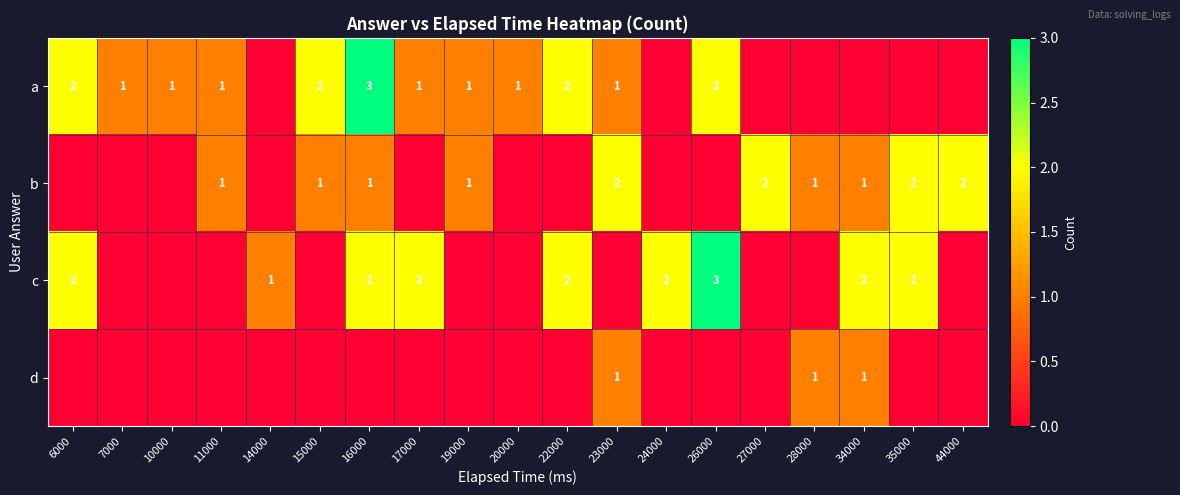

At which category is the sum across all series the highest?

16000